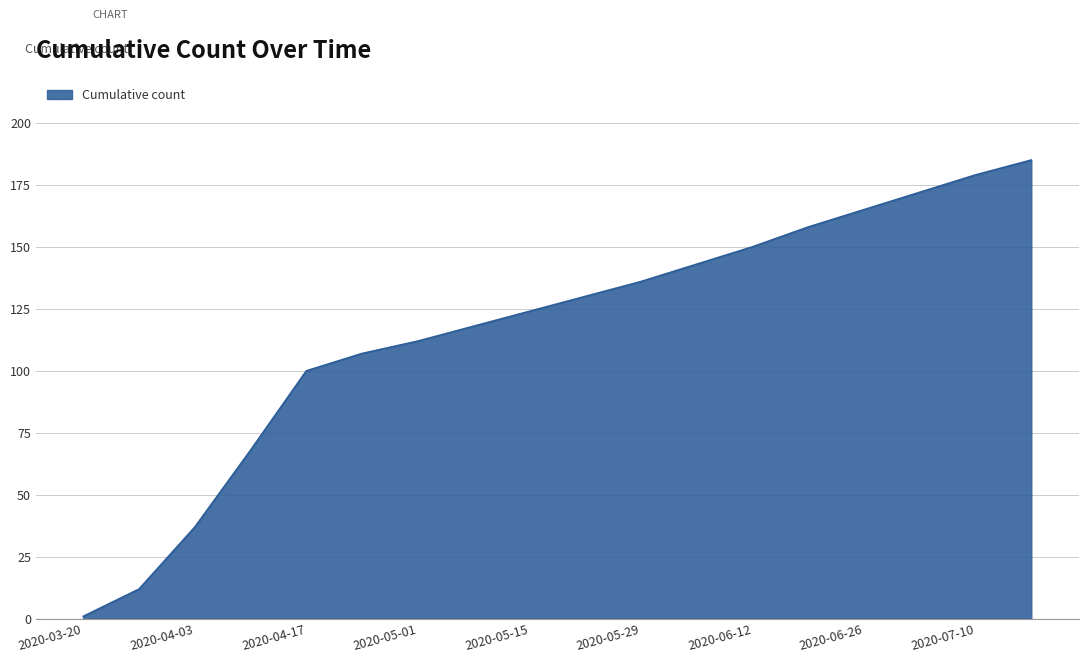

What is the difference between the maximum and minimum values?

184